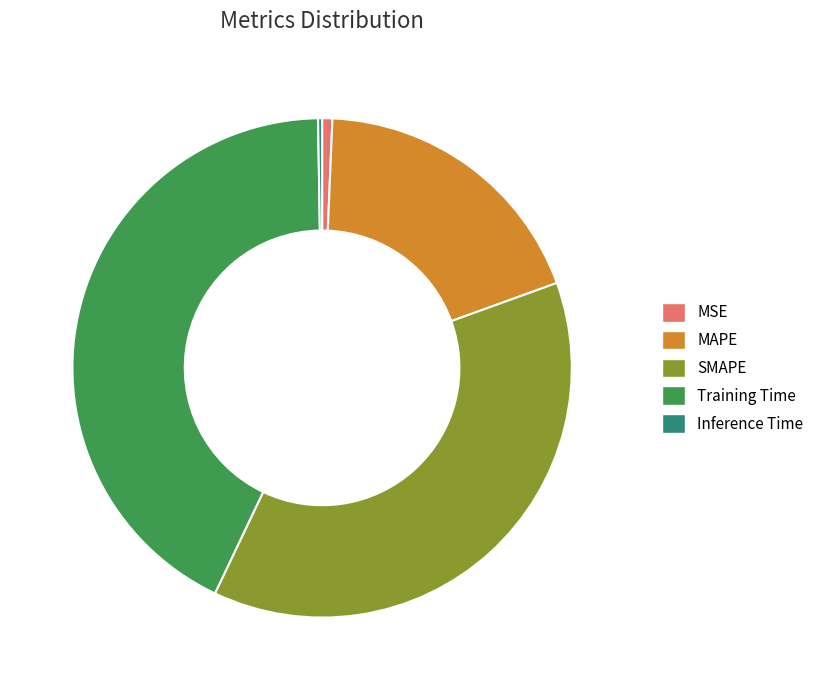

Is there any slice that represents more than half of the pie?

No